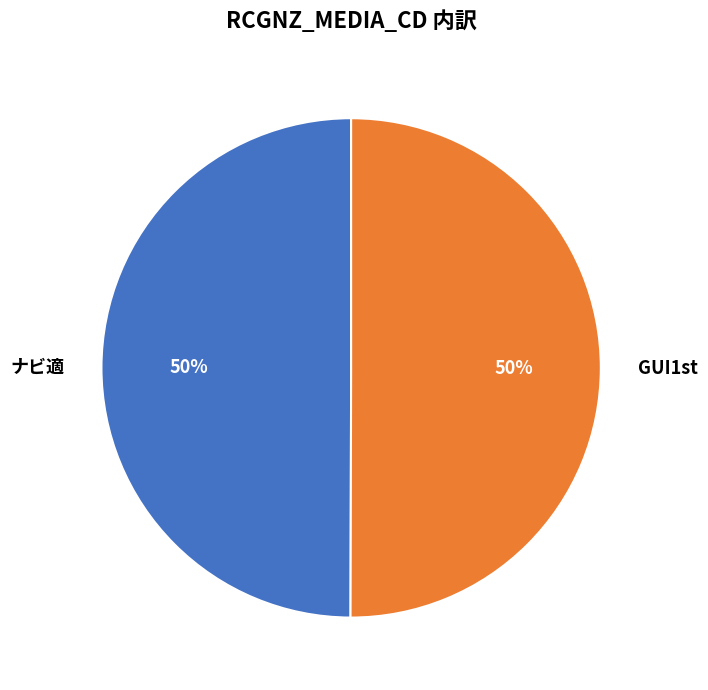

To the nearest percent, what is the average slice percentage?

50%